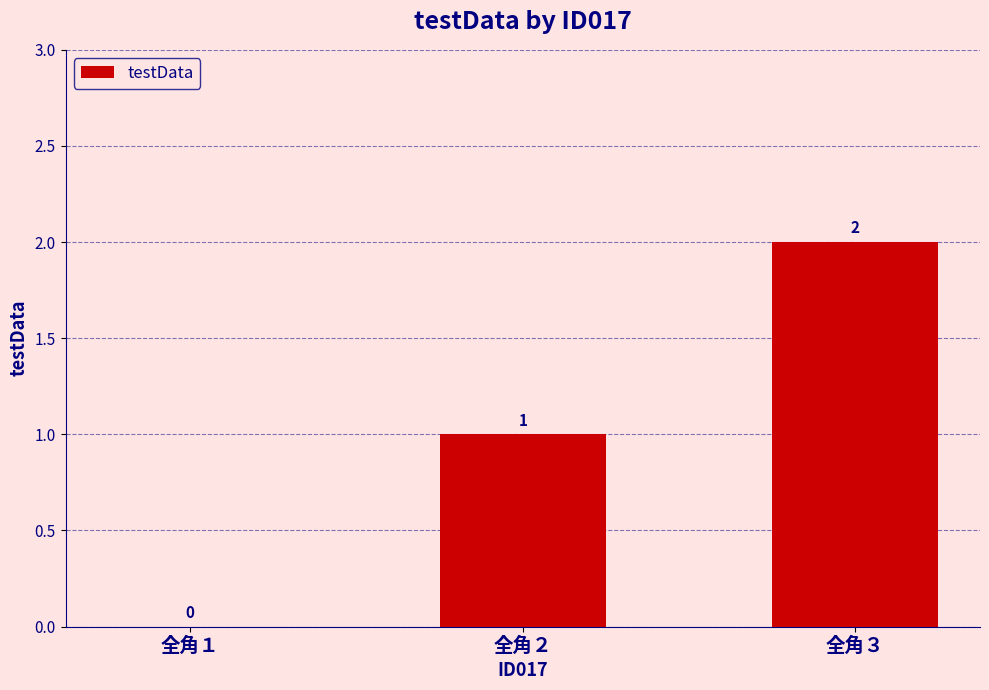

What is the sum of all values?

3